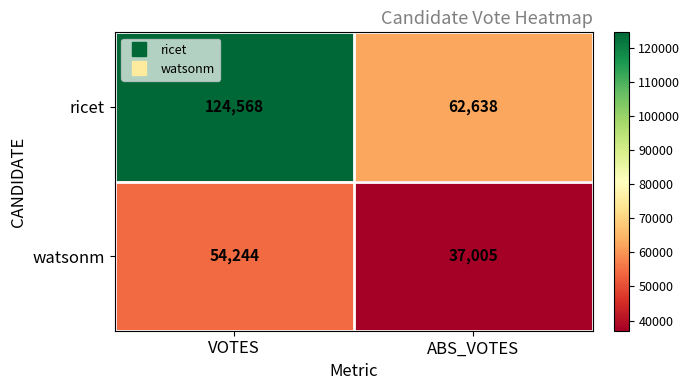

At which category is the sum across all series the highest?

VOTES